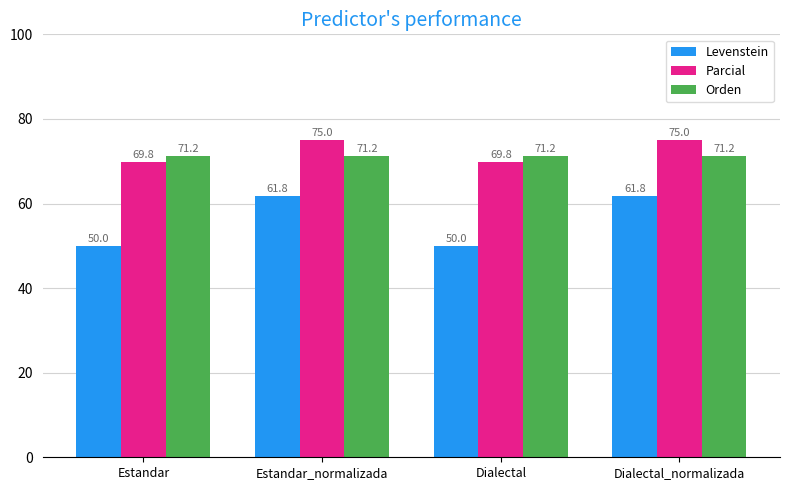

The Orden series shows 98.1 at Dialectal_normalizada. True or false?

False